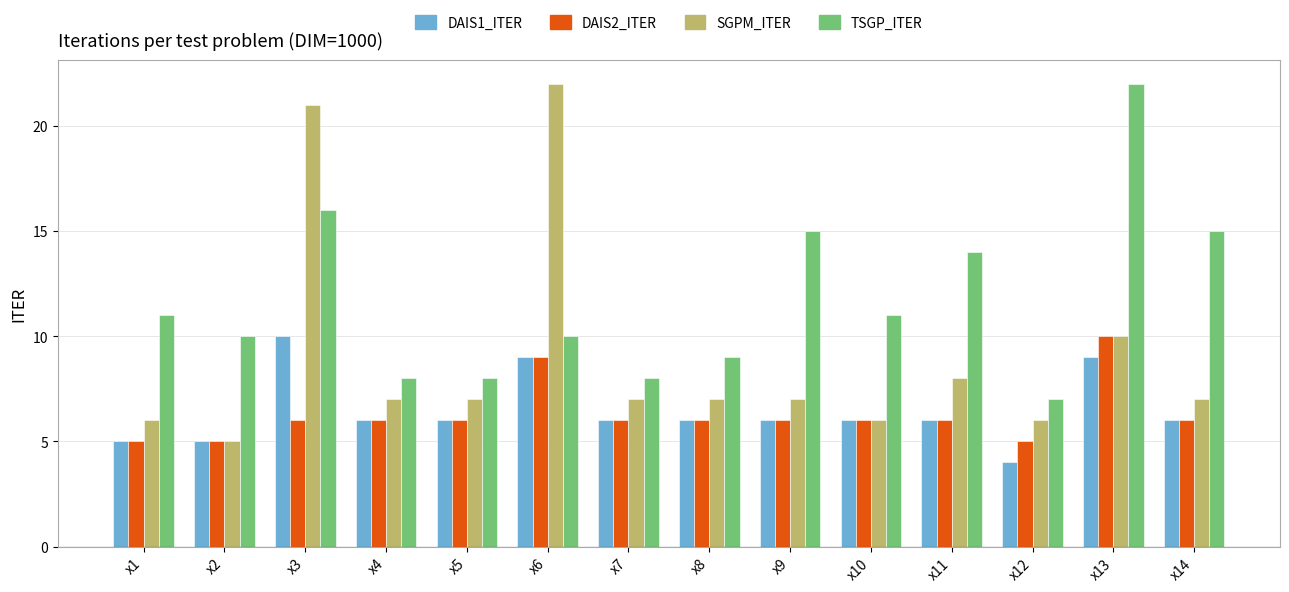

Reading right to left, list all the values displayed in this chart.

DAIS1_ITER: 6	9	4	6	6	6	6	6	9	6	6	10	5	5
DAIS2_ITER: 6	10	5	6	6	6	6	6	9	6	6	6	5	5
SGPM_ITER: 7	10	6	8	6	7	7	7	22	7	7	21	5	6
TSGP_ITER: 15	22	7	14	11	15	9	8	10	8	8	16	10	11